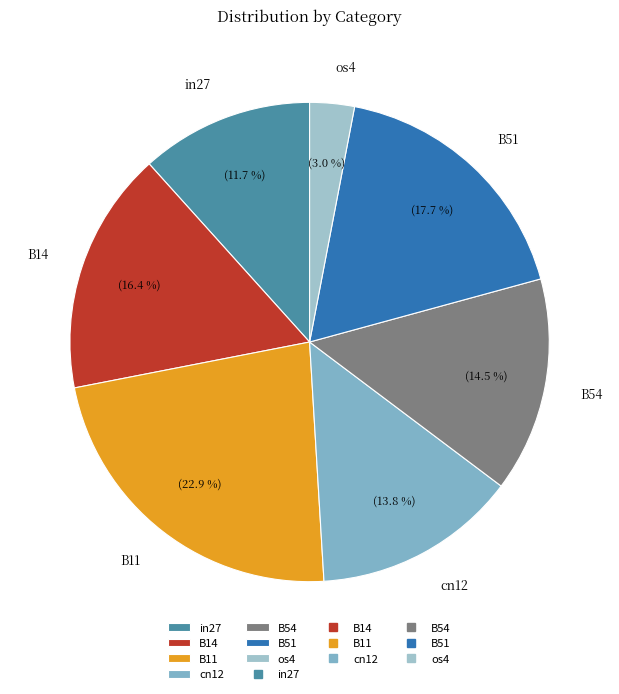

To the nearest percent, what is the difference between the B11 and in27 slice percentages?

11%